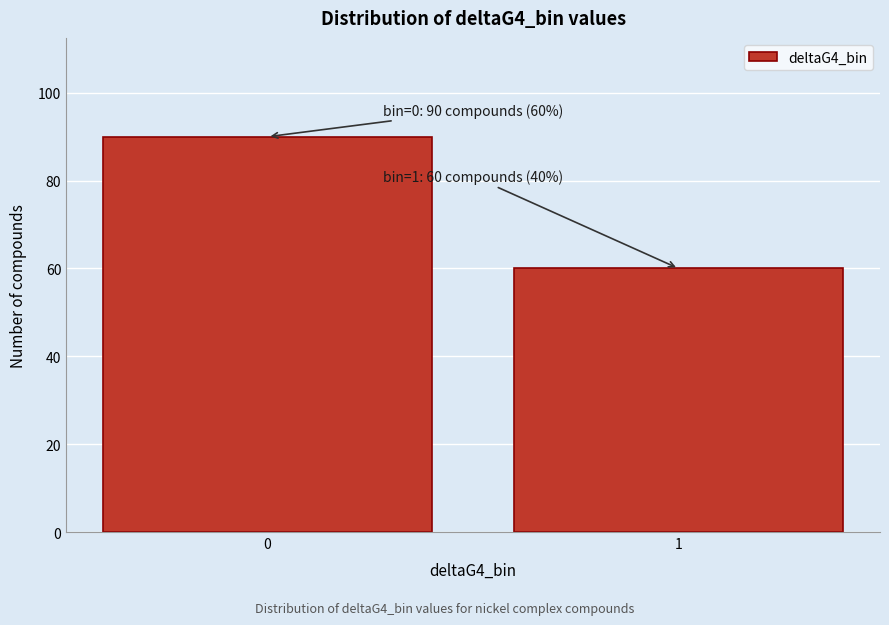

Reading left to right, what are all the values shown in this chart?

0=90	1=60